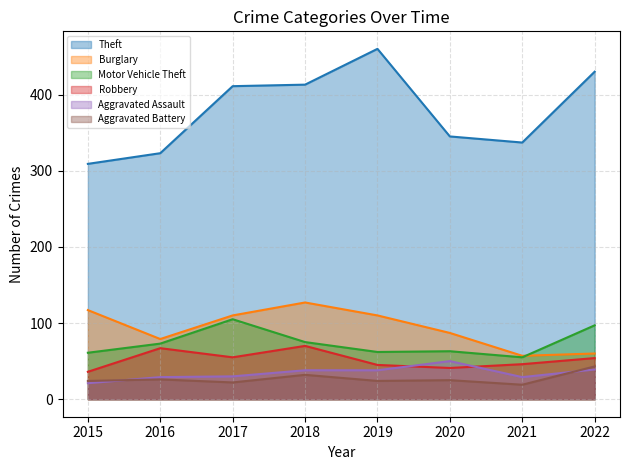

How many series are shown in this chart?

6